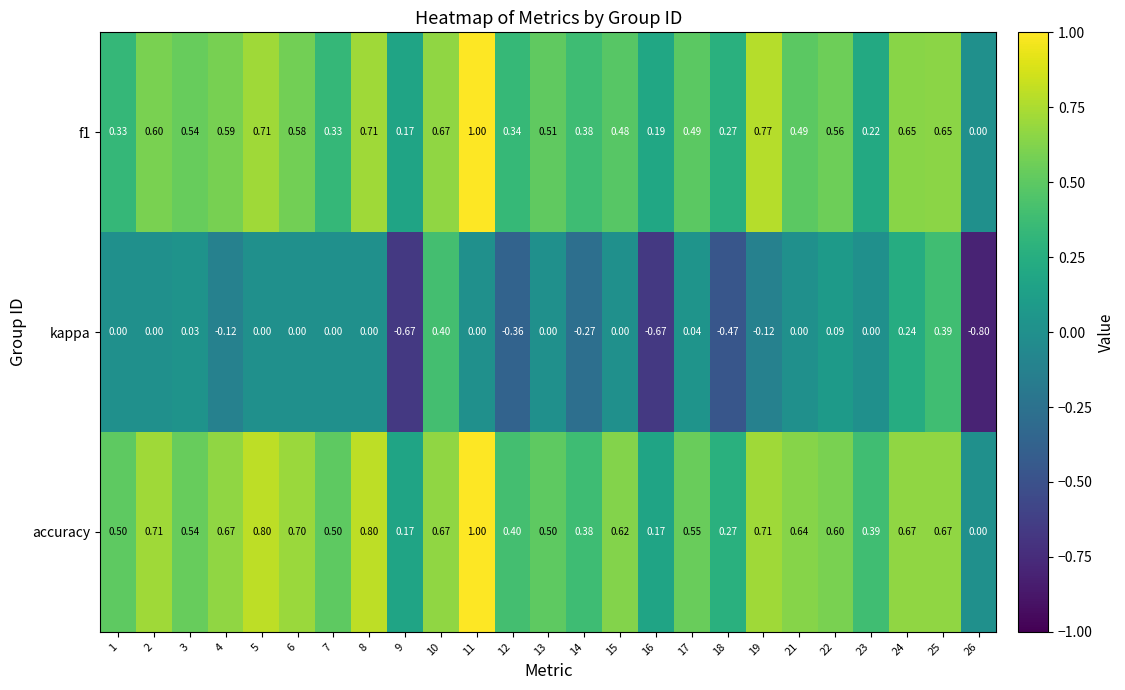

At 7, list the series in order from smallest to largest.

kappa, f1, accuracy